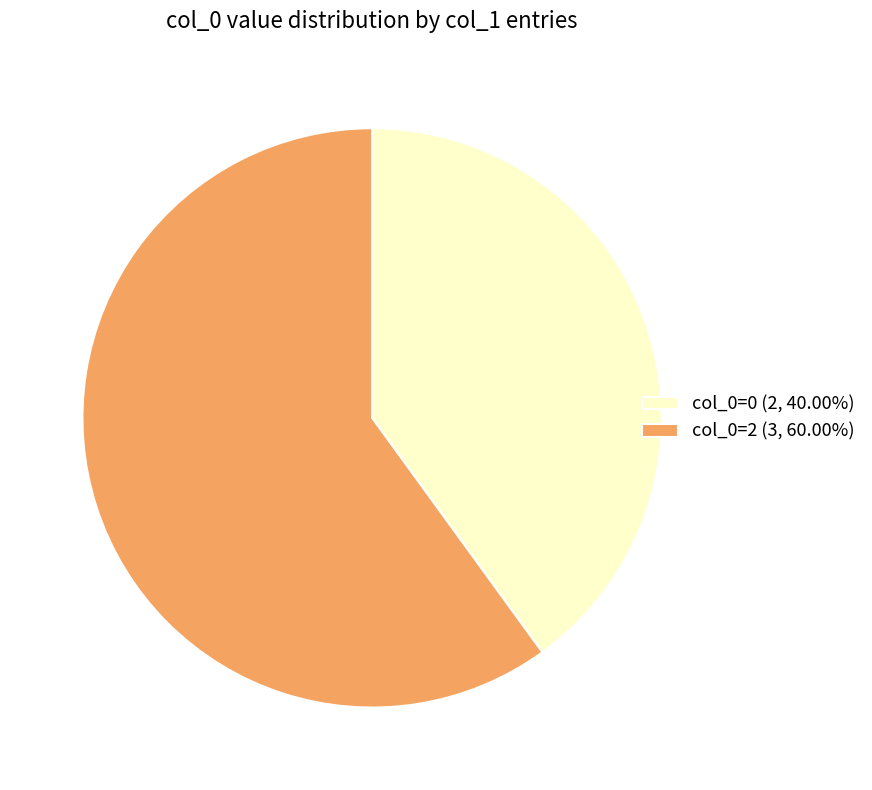

Do col_0=2 (3, 60.00%) and col_0=0 (2, 40.00%) together represent more than half of the pie?

Yes